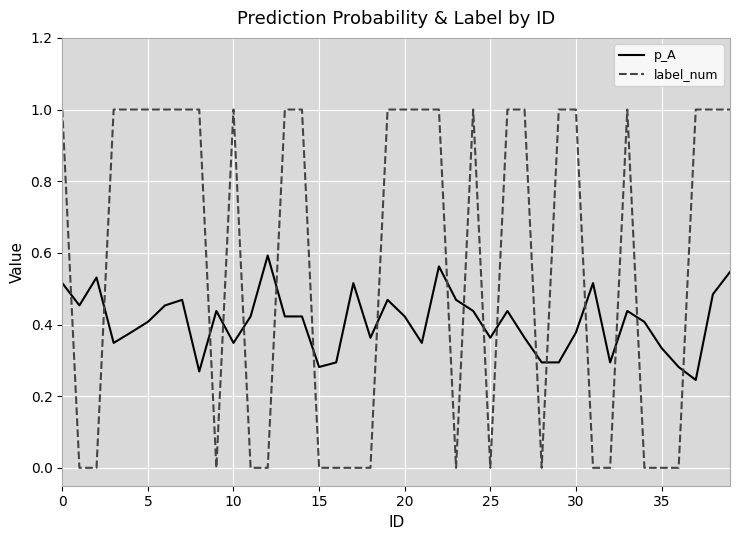

Which series has the widest spread of values?

label_num